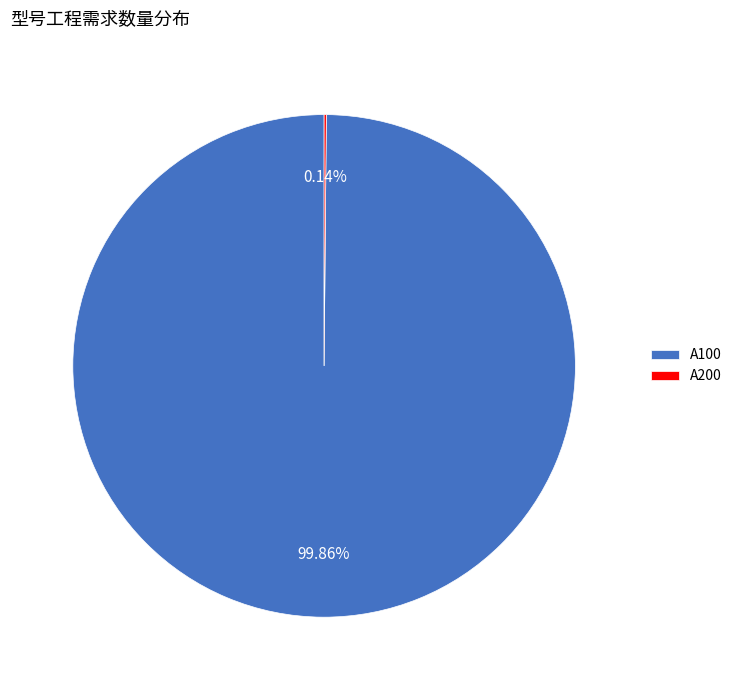

Does A100 account for over 50% of the chart?

Yes